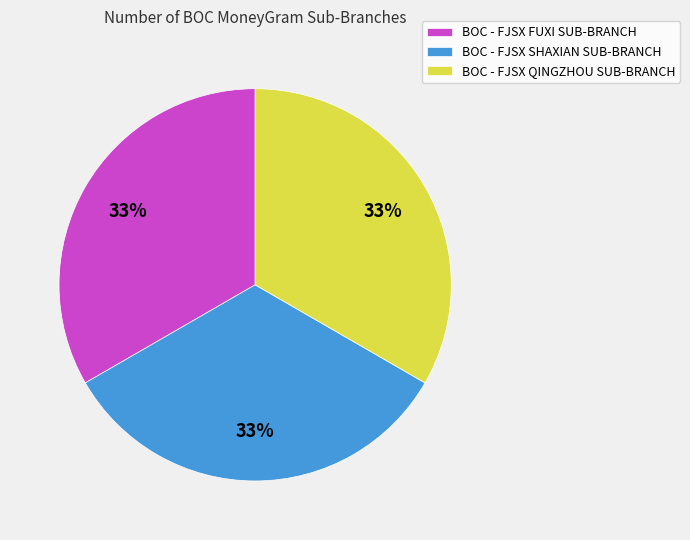

How many segments does this pie chart have?

3